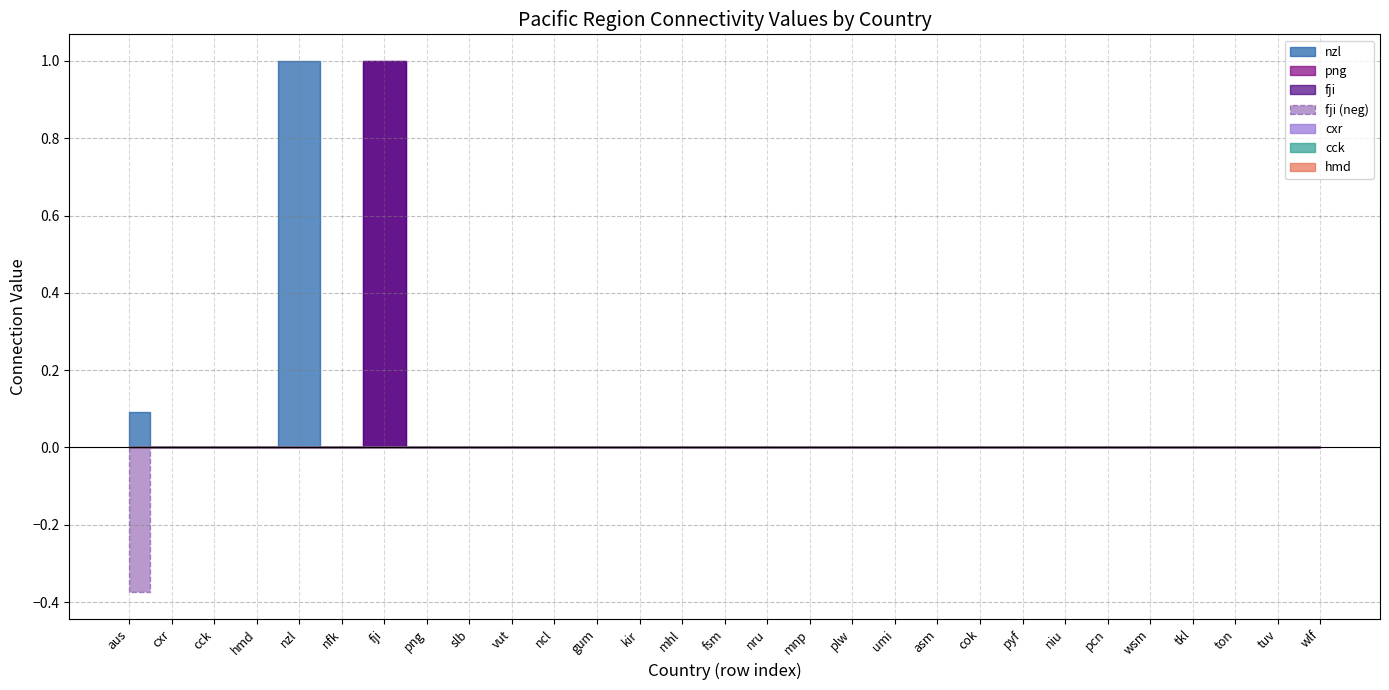

What is the label of the 29th point from the left?

wlf